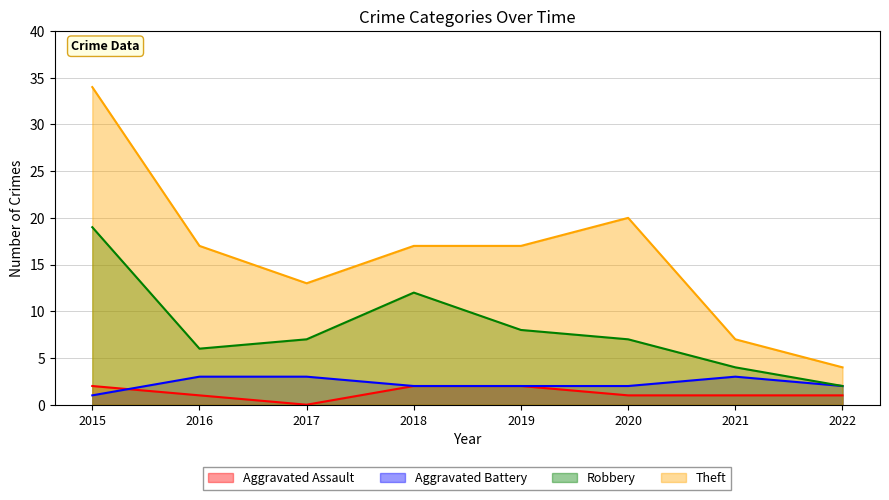

At which category does Aggravated Assault reach its first local valley?

2017